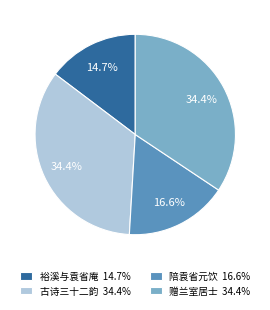

What percentage do 赠兰室居士 34.4% and 陪袁省元饮 16.6% together represent?

50.9%